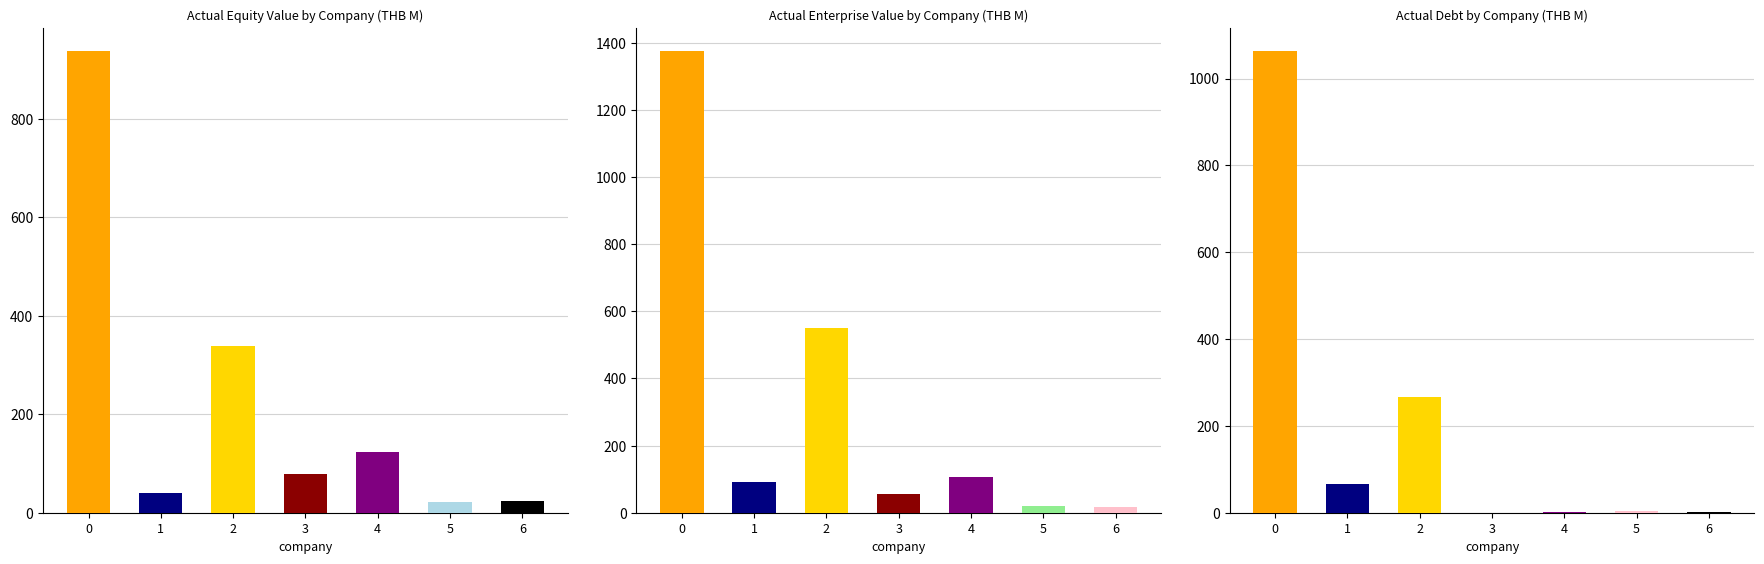

What position from the left is SET:TRV?

7